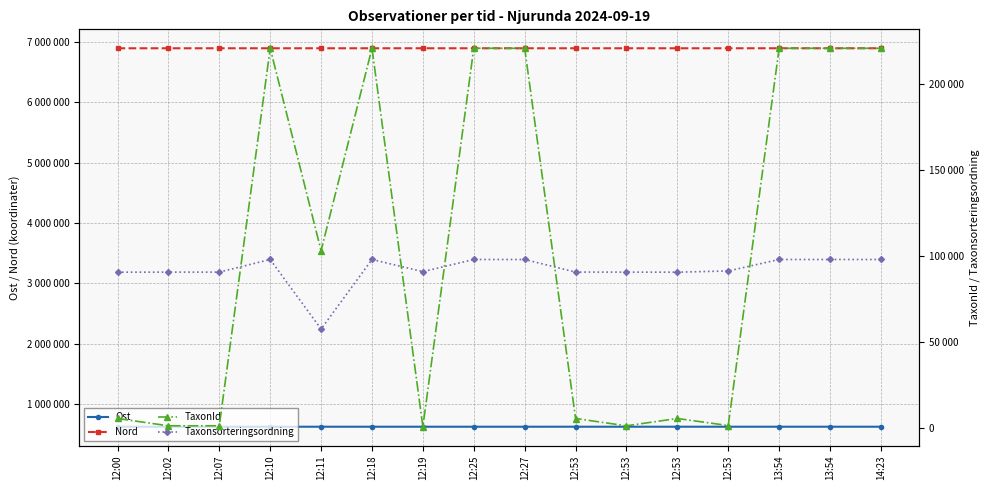

What is the label of the 4th point from the right?

12:53